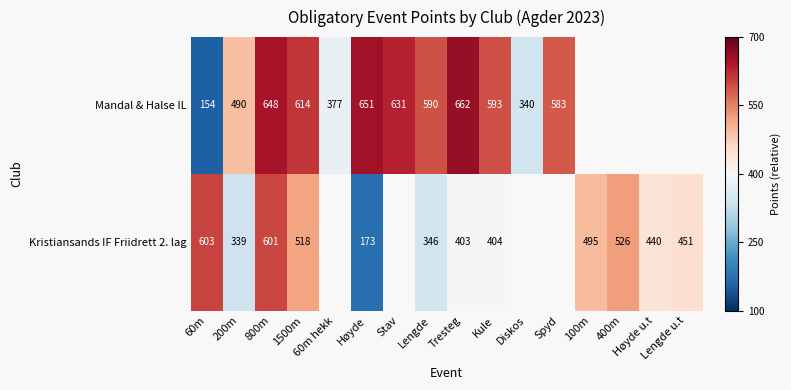

Which series has the largest range (max minus min)?

Mandal & Halse IL